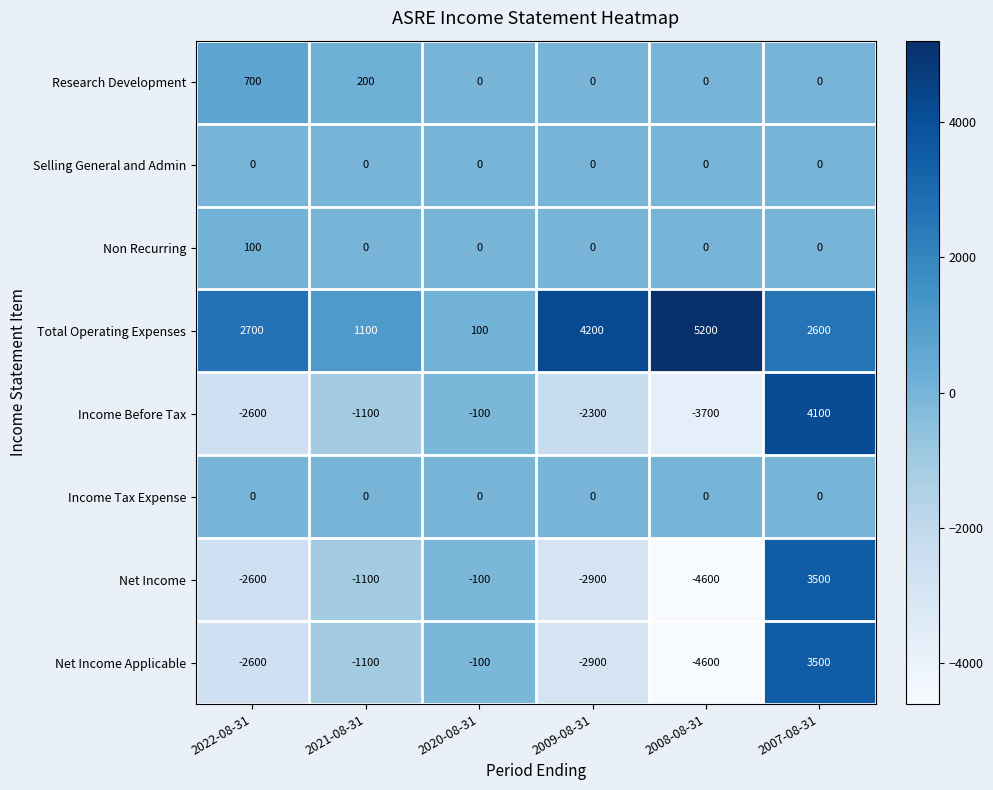

List the labels in order of Income Before Tax value, largest first.

2007-08-31, 2020-08-31, 2021-08-31, 2009-08-31, 2022-08-31, 2008-08-31